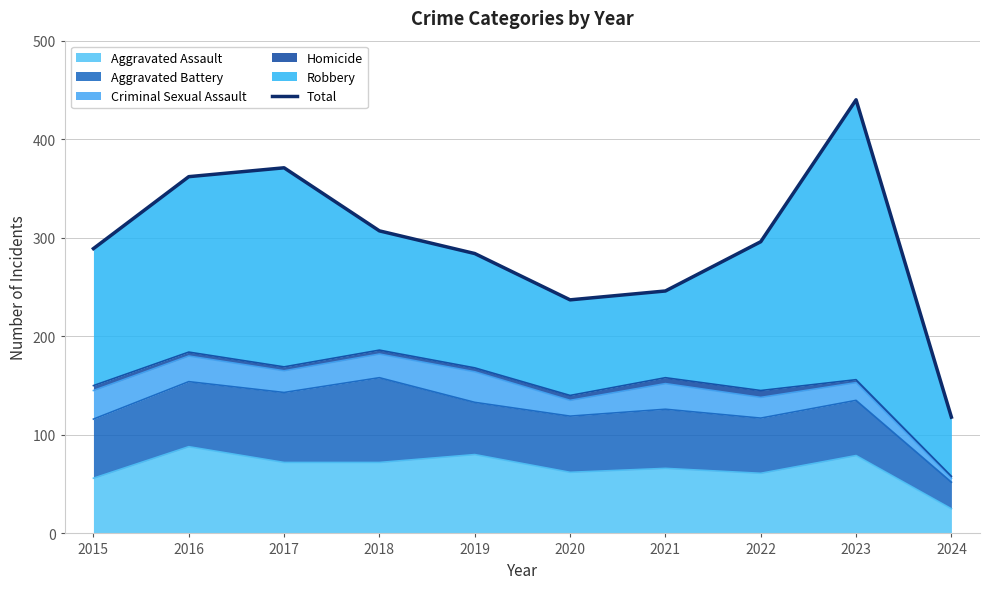

Rank the categories by value from lowest to highest.

2024, 2020, 2021, 2019, 2015, 2022, 2018, 2016, 2017, 2023